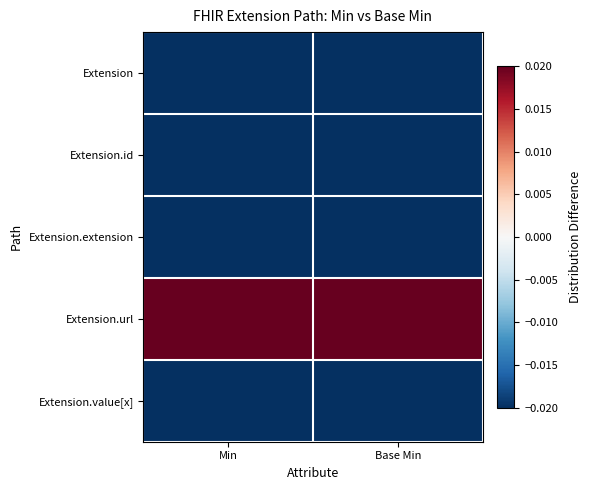

Which label corresponds to the smallest value in the chart?

Min